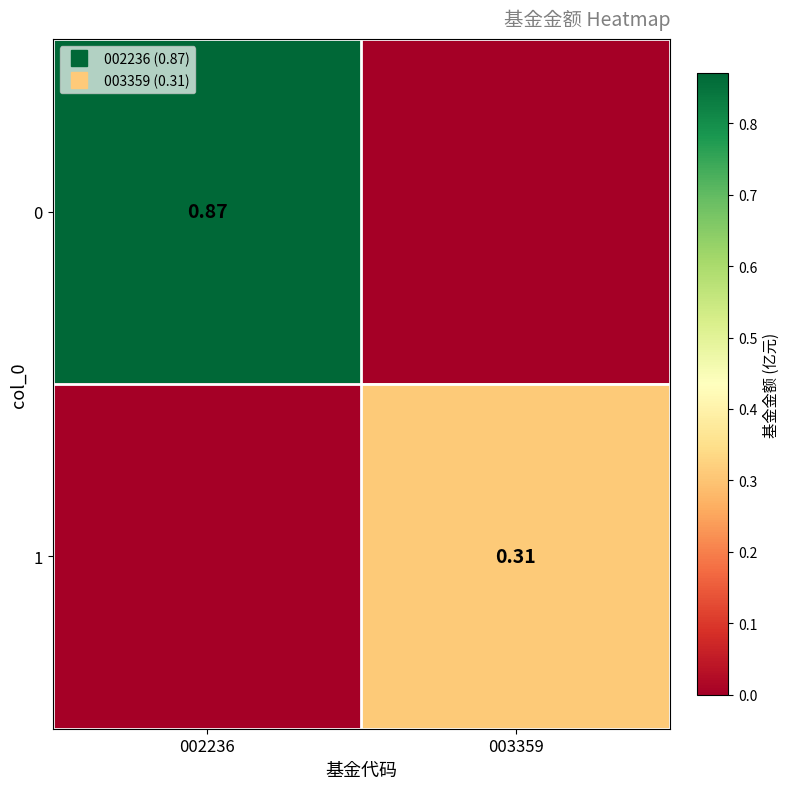

What is the spread (max minus min) of values at 002236?

0.9